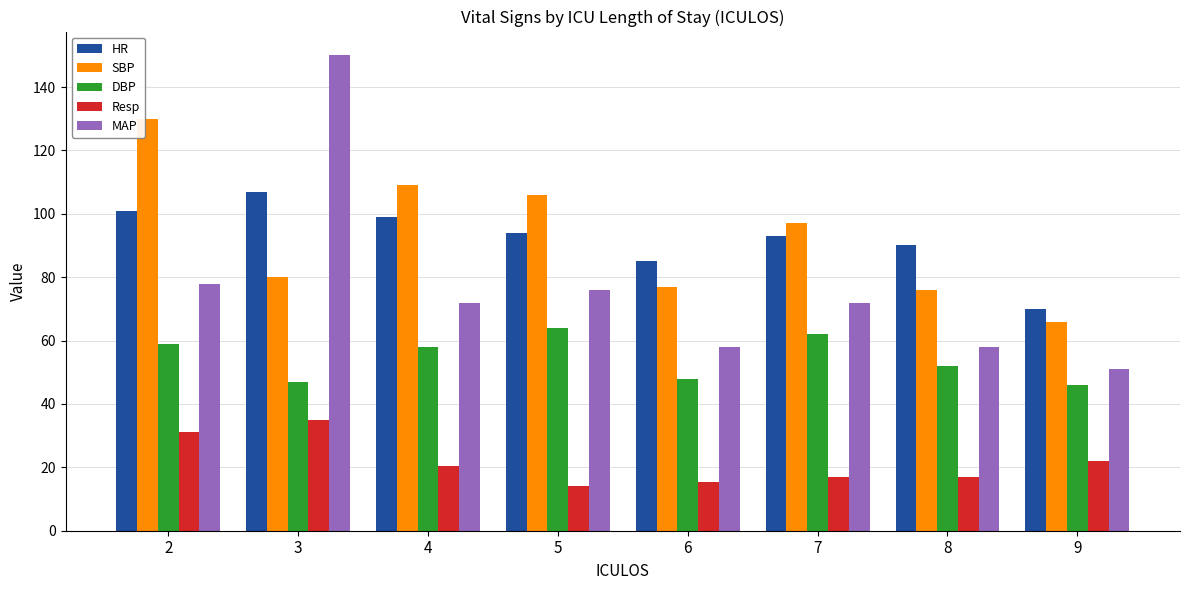

At which label does SBP first exceed 97?

2